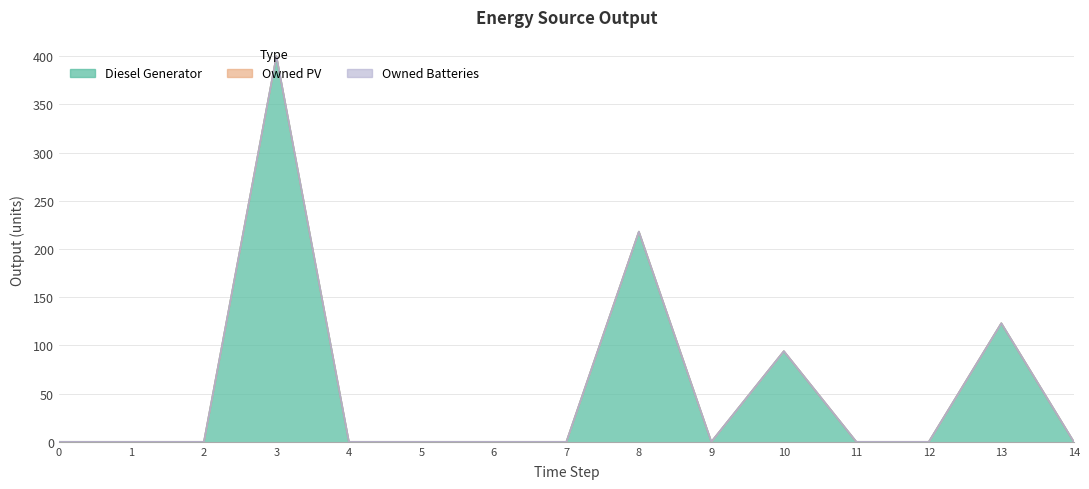

What is the approximate value of Diesel Generator at 3?

400